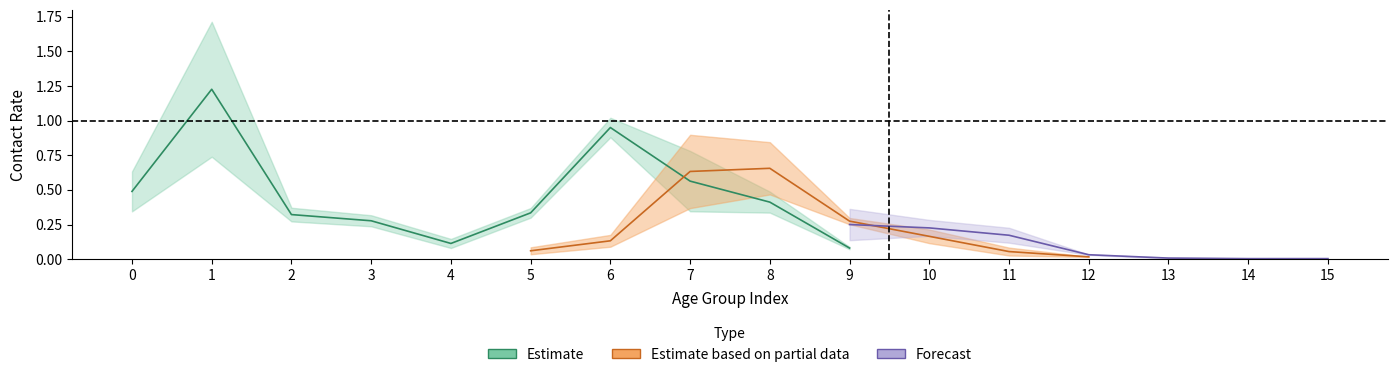

What is the spread (max minus min) of values at 6?

0.9